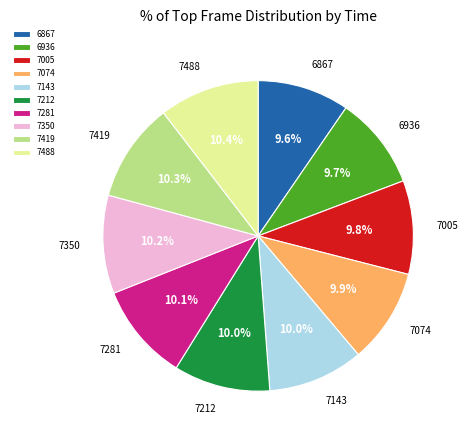

Approximately how many times larger is the value at 6867 compared to 7005?

1.0